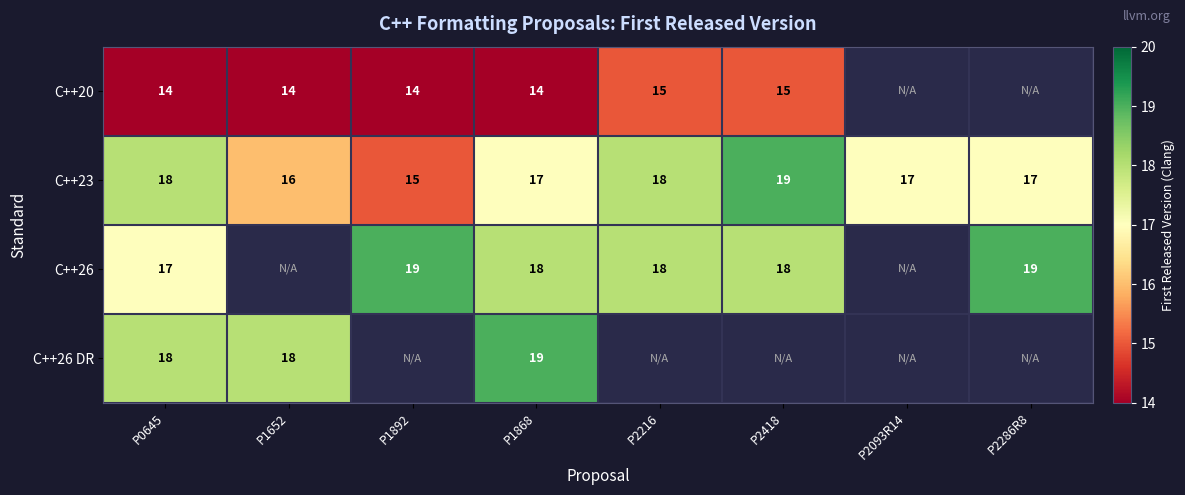

What is the difference between the highest and lowest values at P1652?

4.0